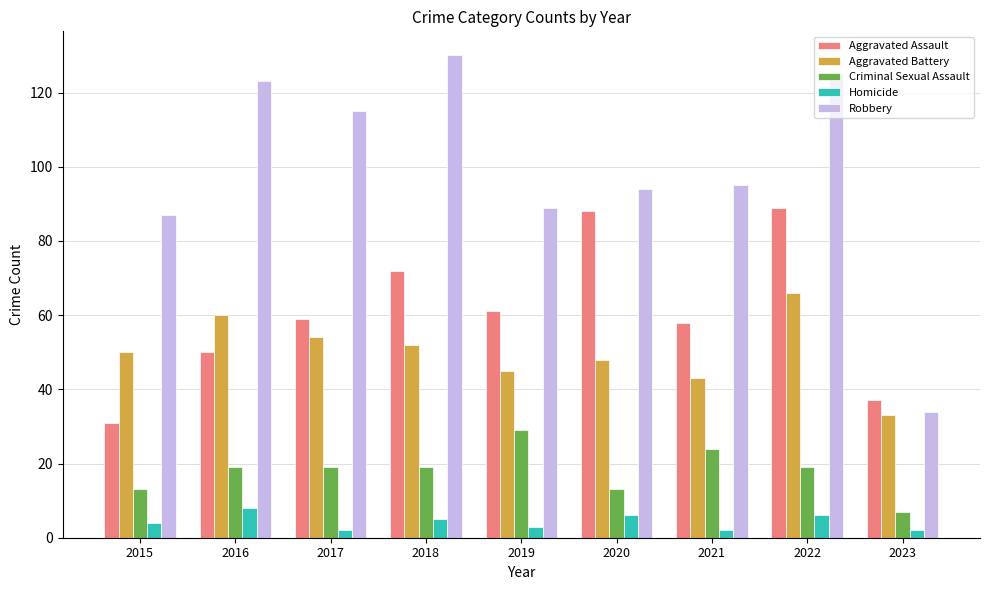

What is the difference between the maximum and minimum values in the Aggravated Assault series?

58